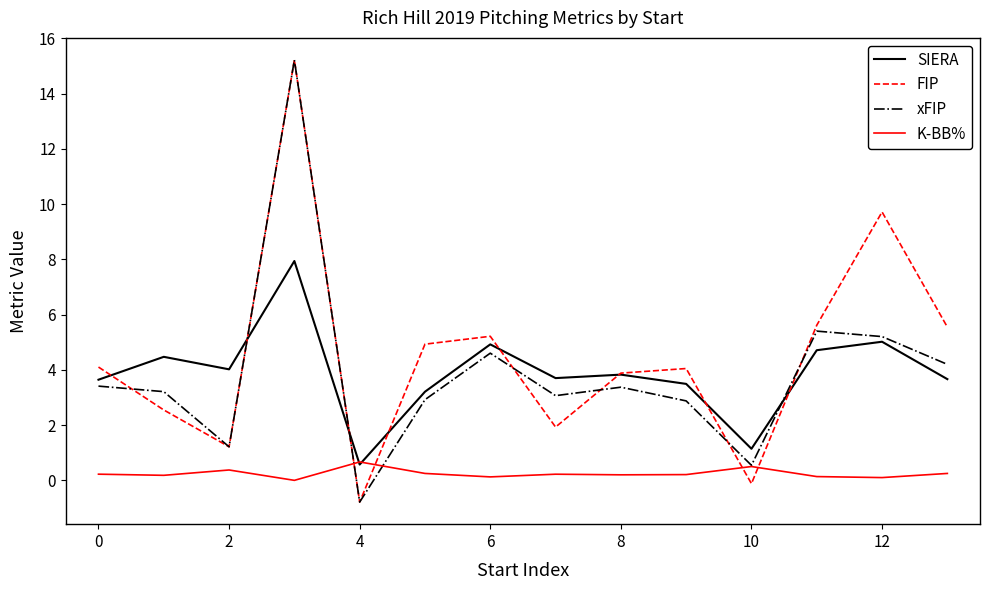

What is the minimum value shown in the chart?

-0.8